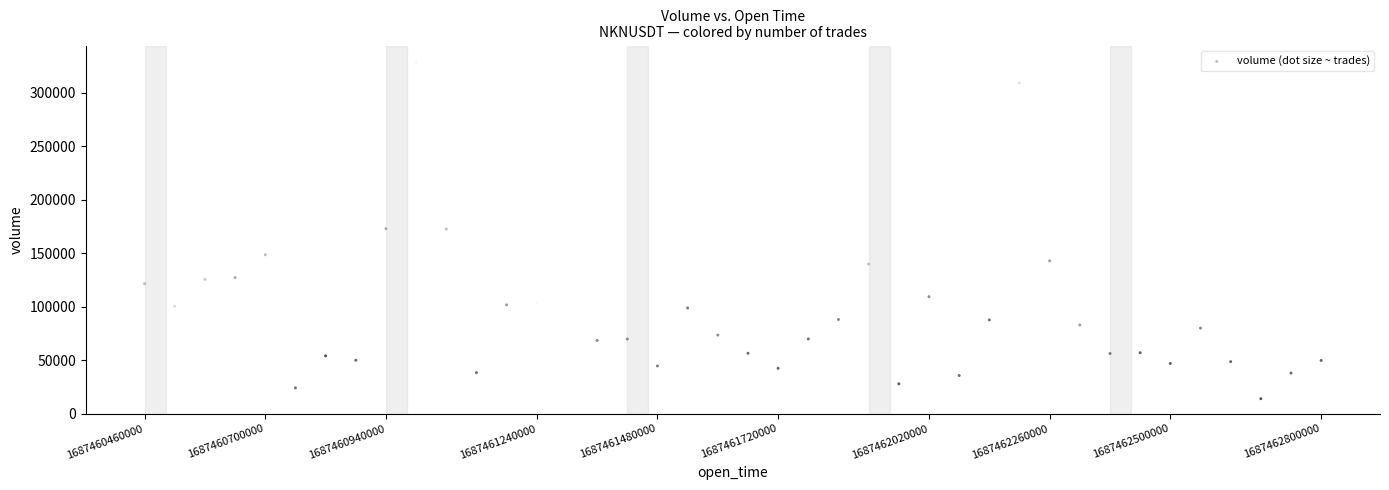

What is the range of X values (max minus min)?

2340000